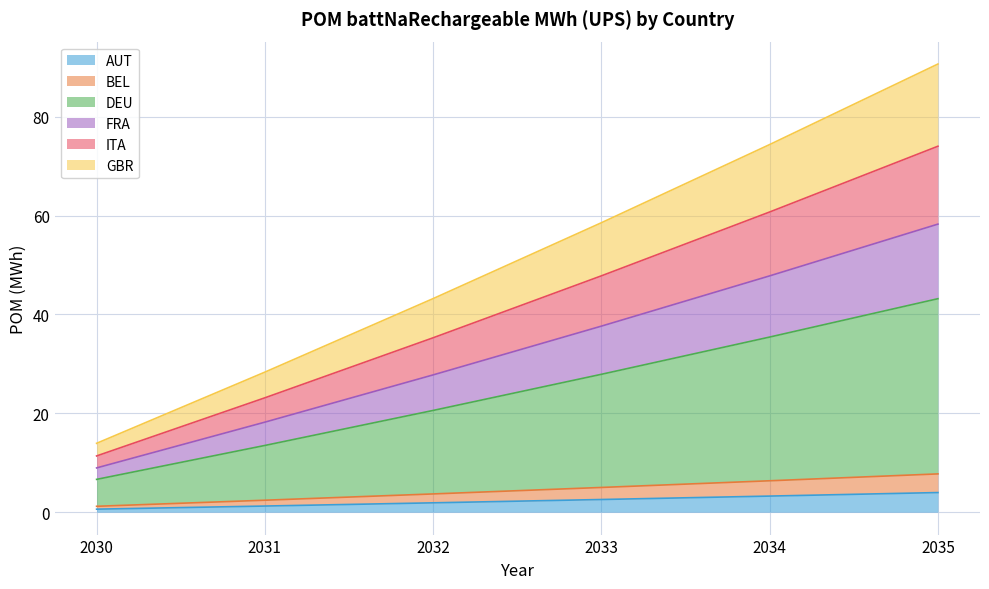

Which category has the lowest value in the GBR series?

2030